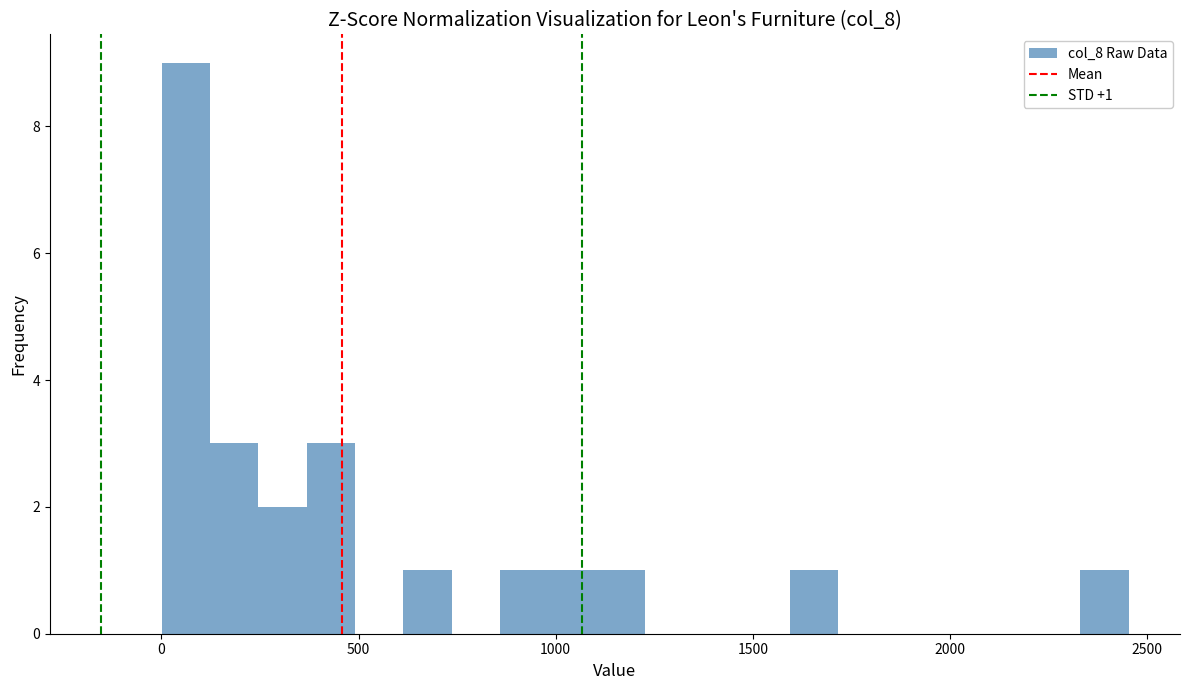

Around what value on the x-axis is the tallest bar? Give the approximate position of its centre, as read against the axis.

50